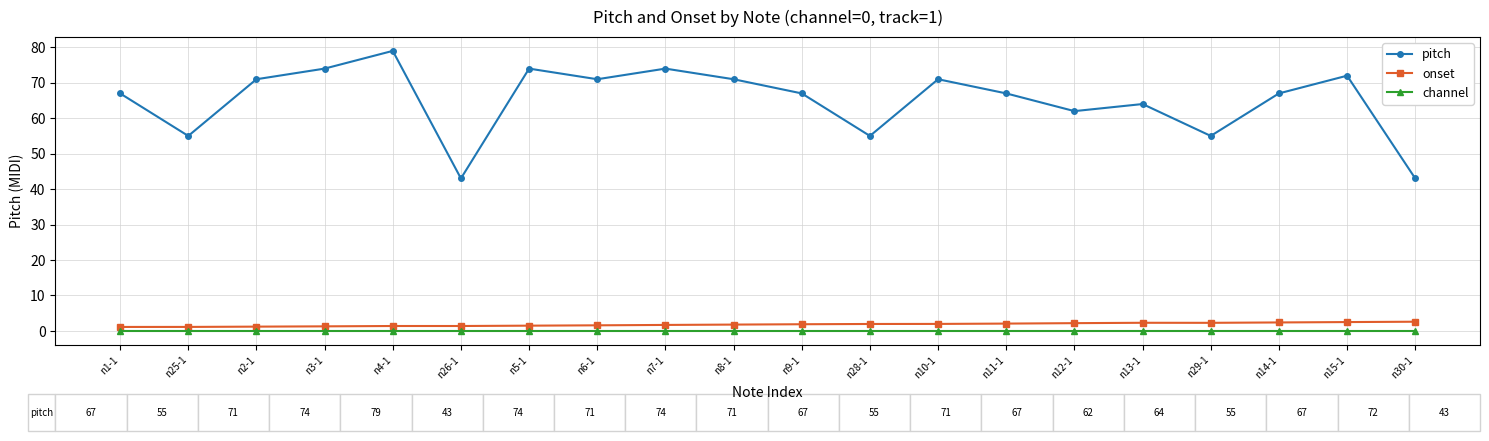

True or false: pitch and onset intersect in this chart.

False